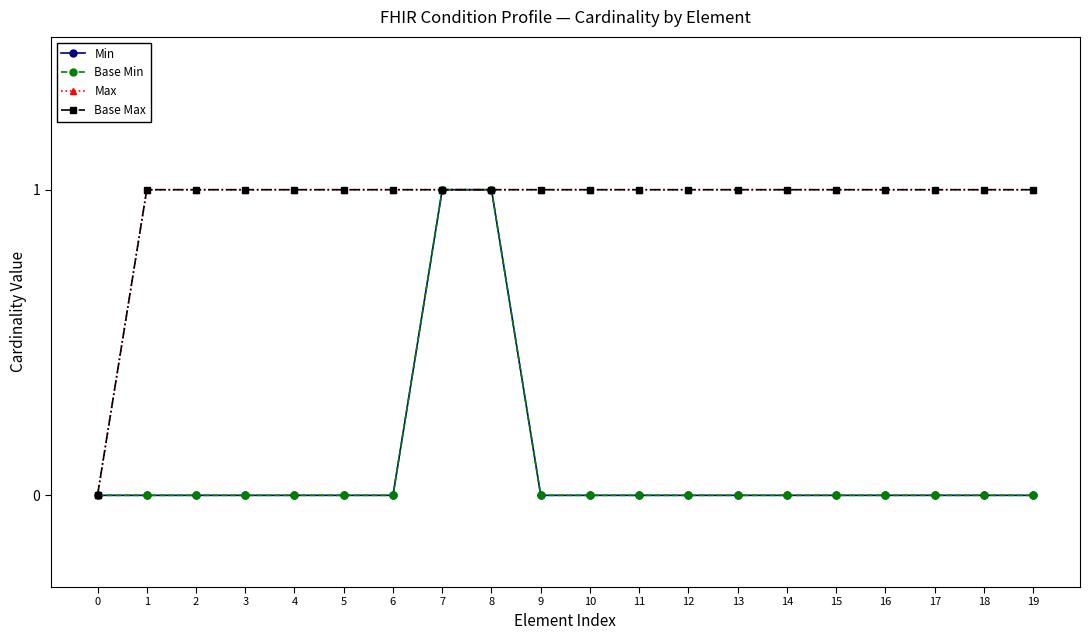

True or false: Base Min has more than 2 points higher than both neighbors.

False